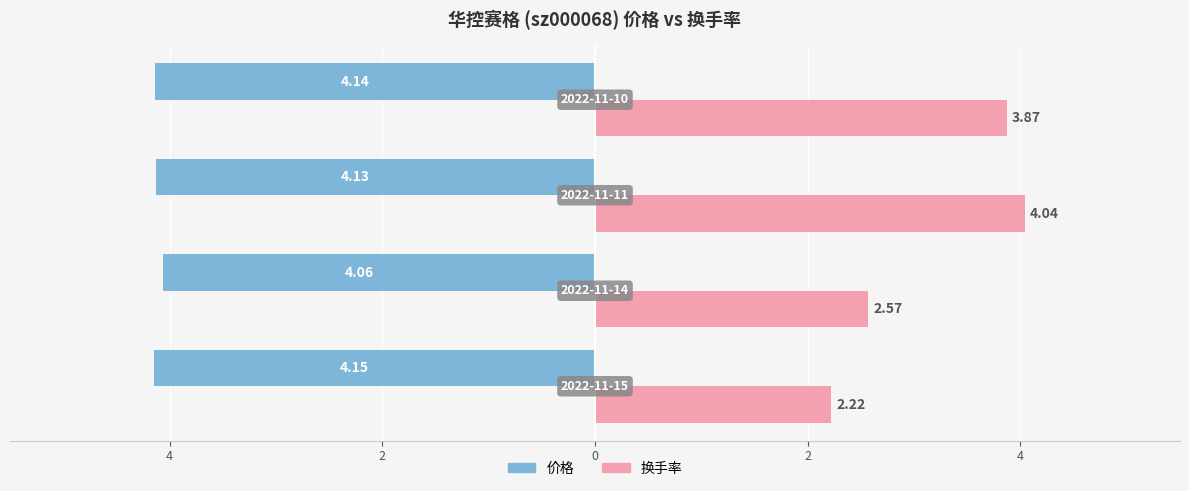

Reading left to right, extract all data points from this chart.

价格: 4=-4.2	2=-4.1	0=-4.1	2=-4.1
换手率: 4=2.2	2=2.6	0=4.0	2=3.9